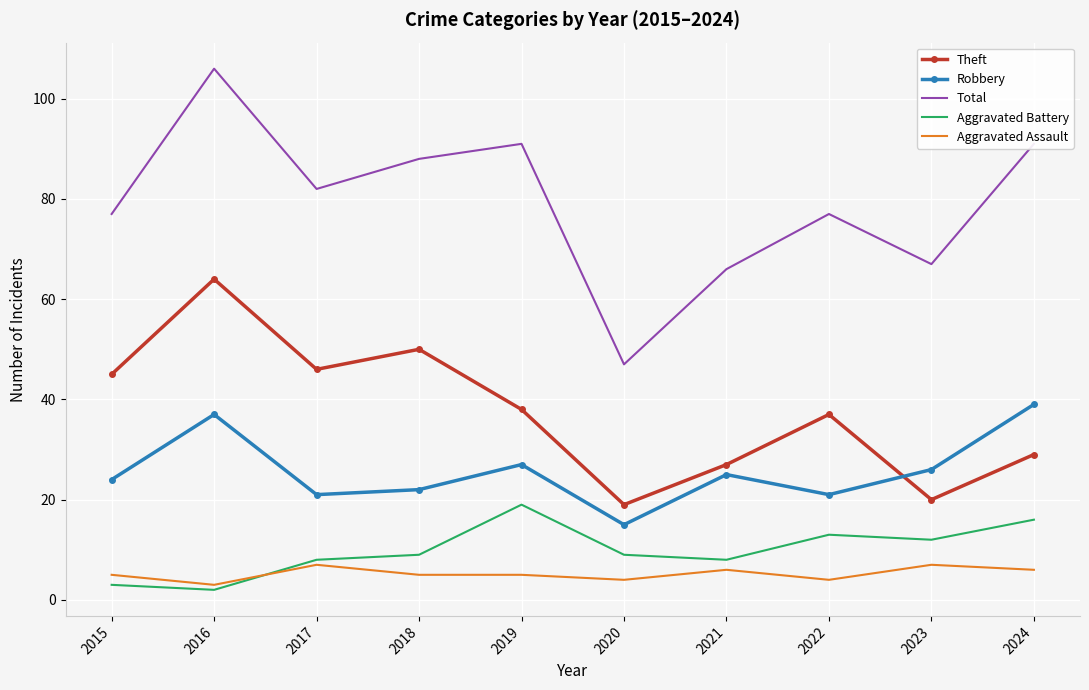

The Theft series shows 16 at 2021. True or false?

False